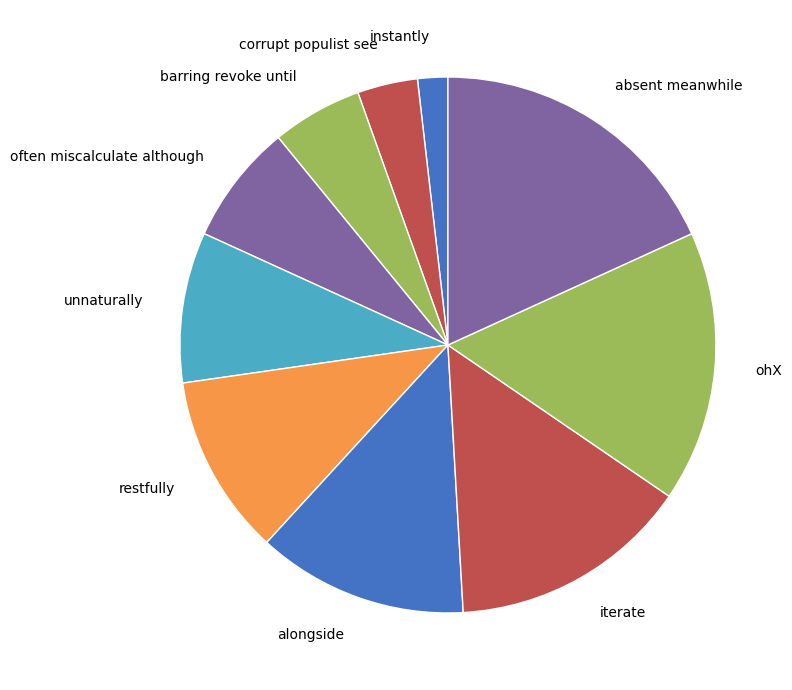

Combined, do alongside and corrupt populist see account for over 50%?

No